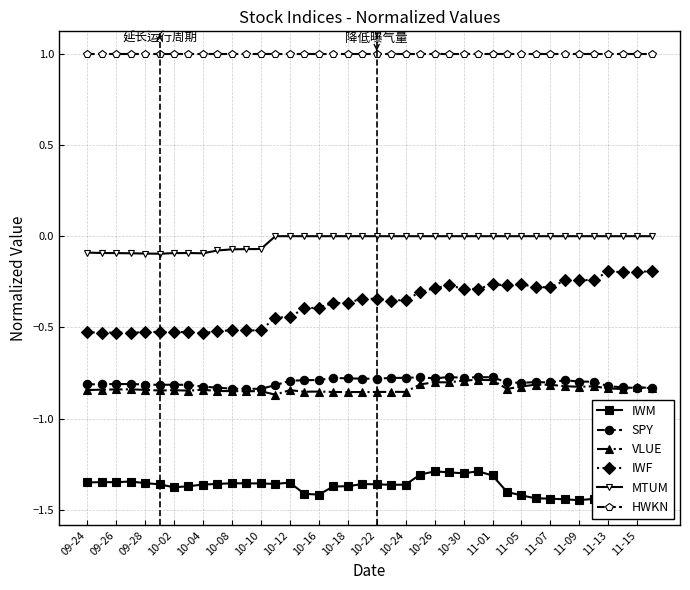

True or false: IWF and SPY intersect in this chart.

False